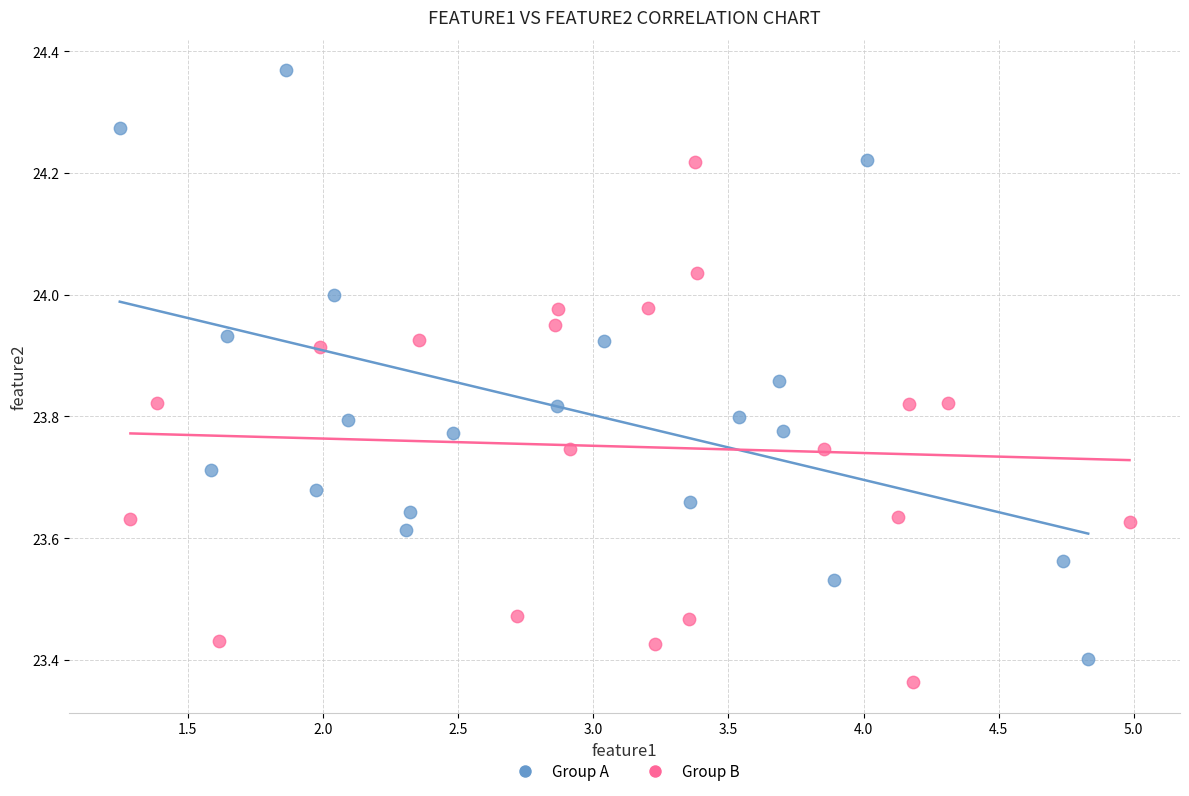

Which series reaches the minimum Y coordinate?

Group B